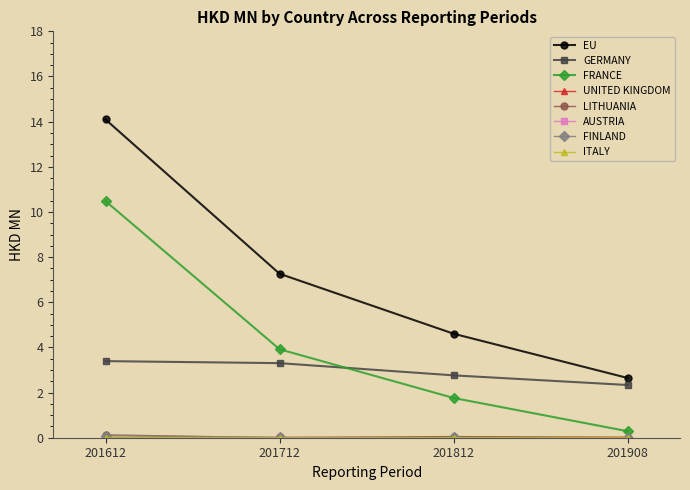

Between 201712 and 201908, which series saw the biggest shift?

EU